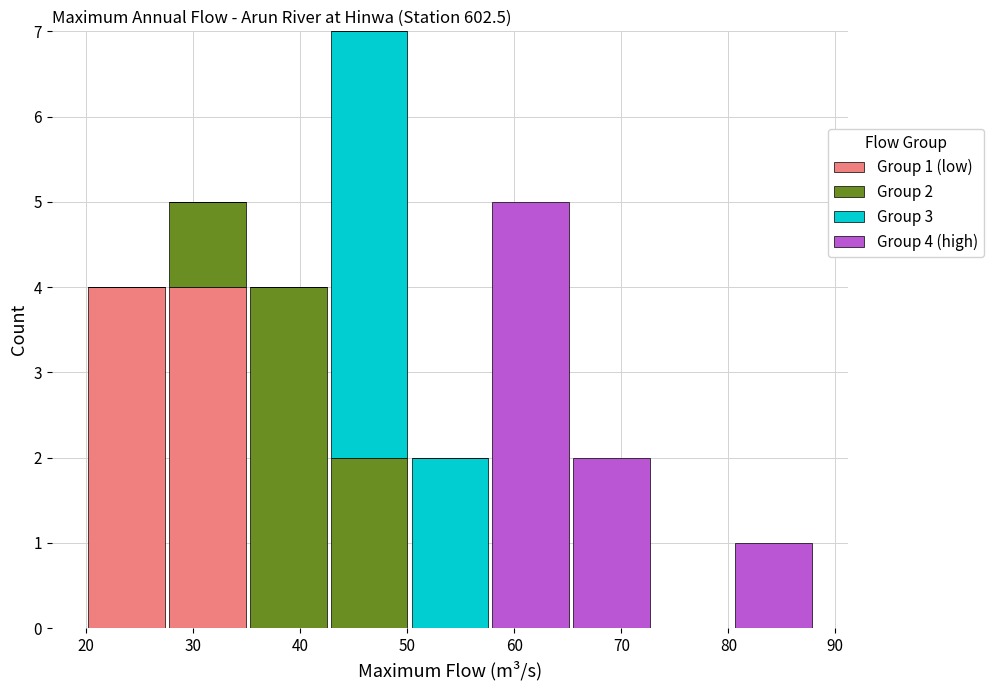

Which range on the x-axis has the tallest stacked bar (by total height)?

43 to 50